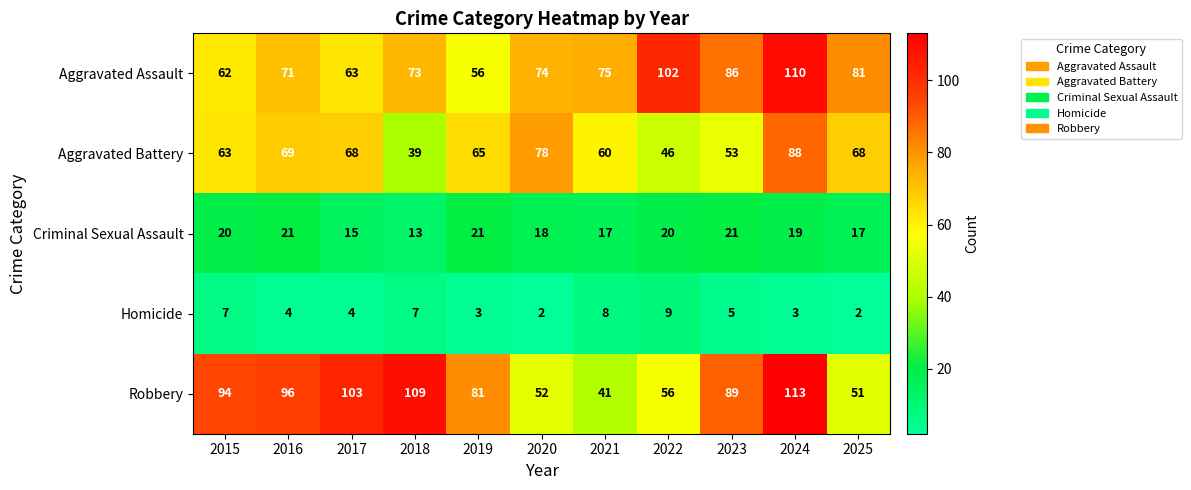

At which category is the sum across all series the highest?

2024